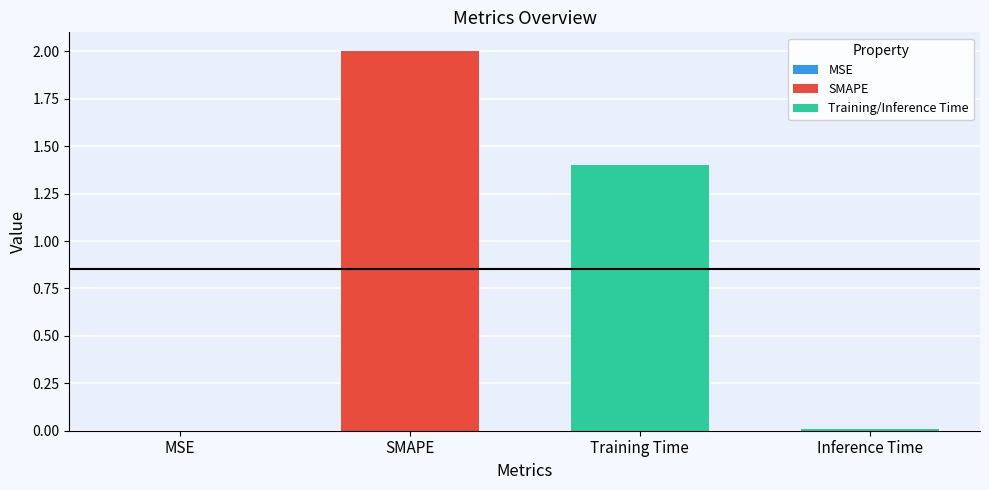

What is the sum of all values?

3.4